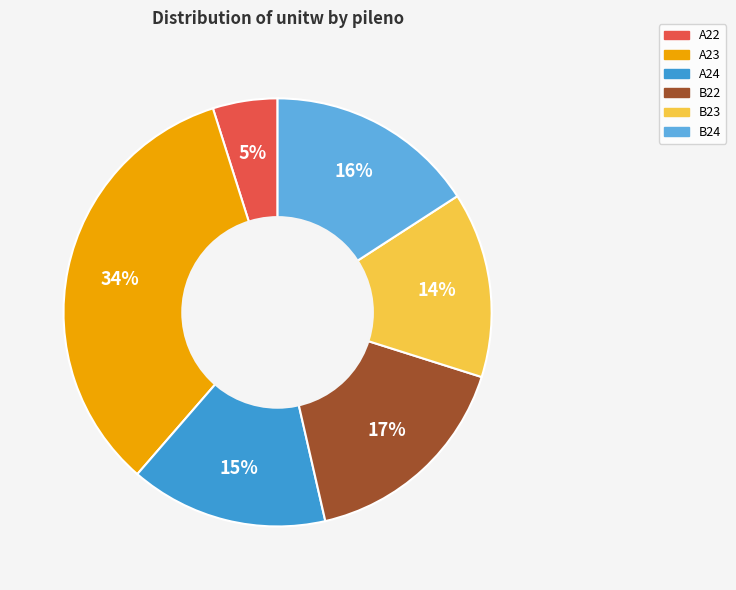

To the nearest percent, what is the difference between the largest and smallest slice percentages?

29%